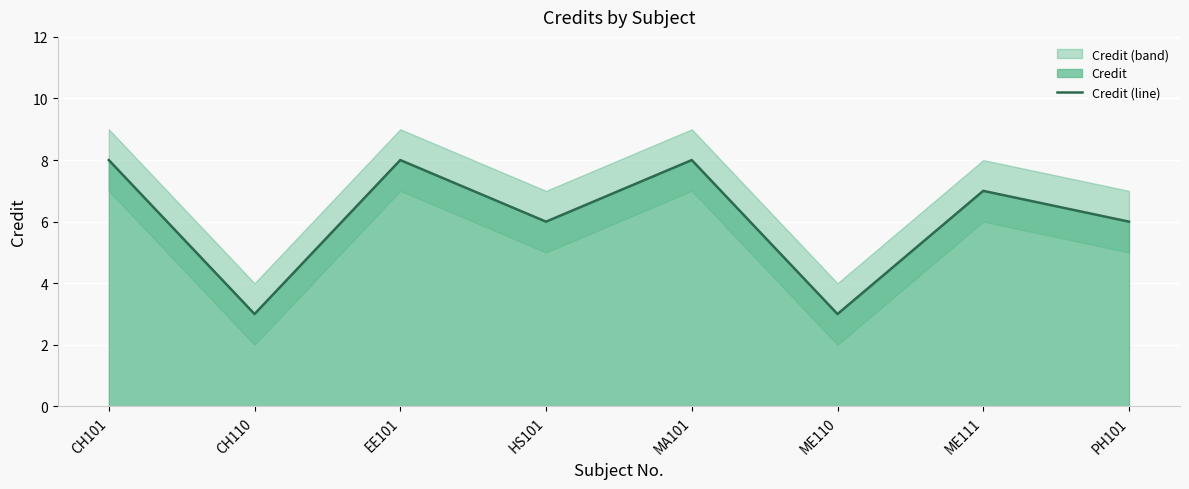

Between PH101 and MA101, which is larger?

MA101